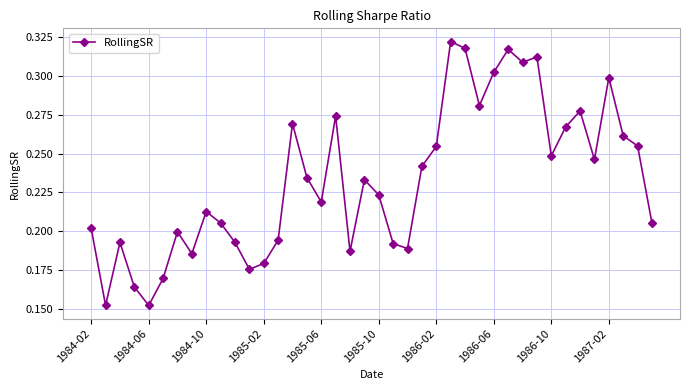

What is the sum of all values?

9.3